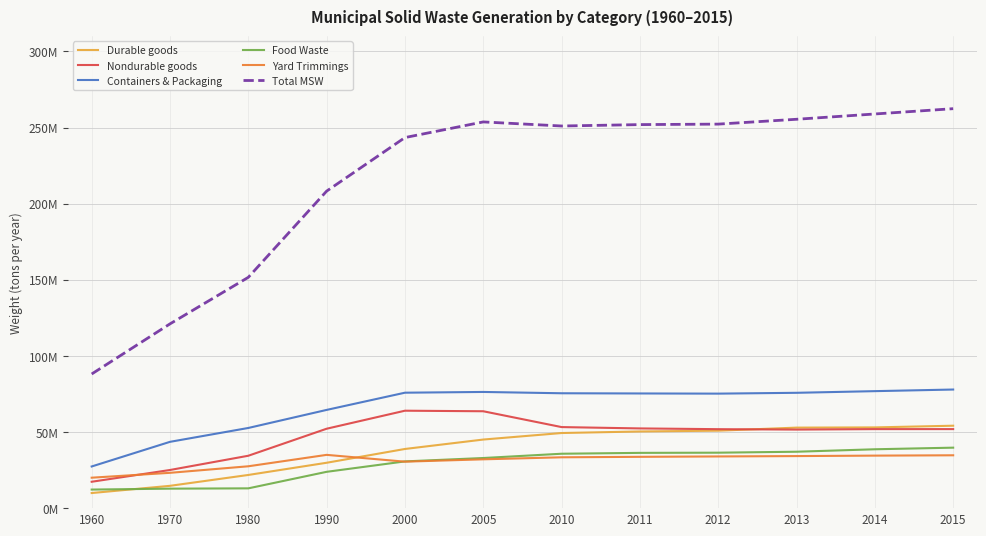

Reading left to right, transcribe all the data shown in this chart.

Durable goods: 9.9	14.7	21.8	29.8	38.9	45.1	49.4	50.4	50.9	52.9	53.0	54.1
Nondurable goods: 17.3	25.1	34.4	52.2	64.0	63.6	53.2	52.4	51.9	51.6	51.9	51.9
Containers & Packaging: 27.4	43.6	52.7	64.5	75.8	76.3	75.5	75.3	75.2	75.8	76.9	77.9
Food Waste: 12.2	12.8	13.0	23.9	30.7	32.9	35.7	36.3	36.4	37.1	38.7	39.7
Yard Trimmings: 20.0	23.2	27.5	35.0	30.5	32.1	33.4	33.7	34.0	34.2	34.5	34.7
Total MSW: 88.1	121.1	151.6	208.3	243.4	253.7	251.1	252.0	252.3	255.5	258.9	262.4